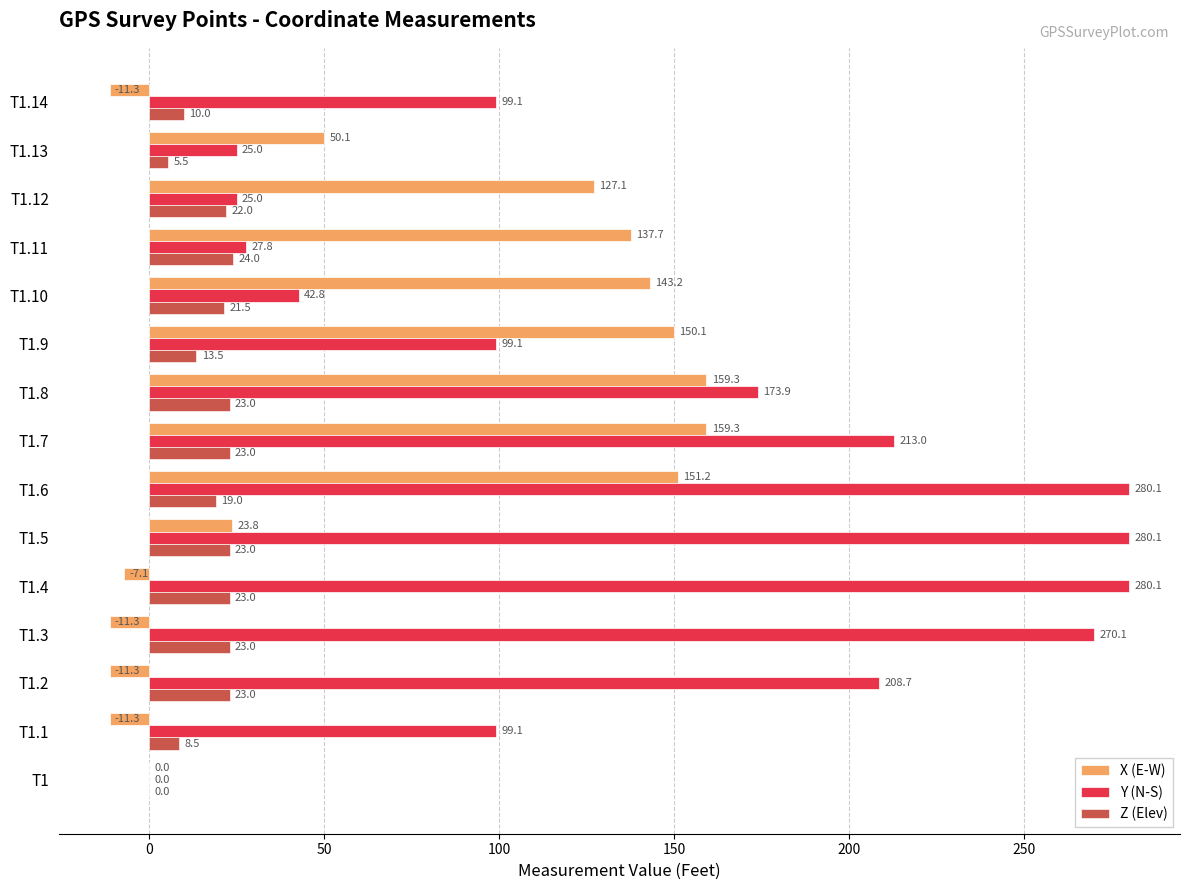

Is it true that Z (Elev) equals 10.0 at T1.14?

True